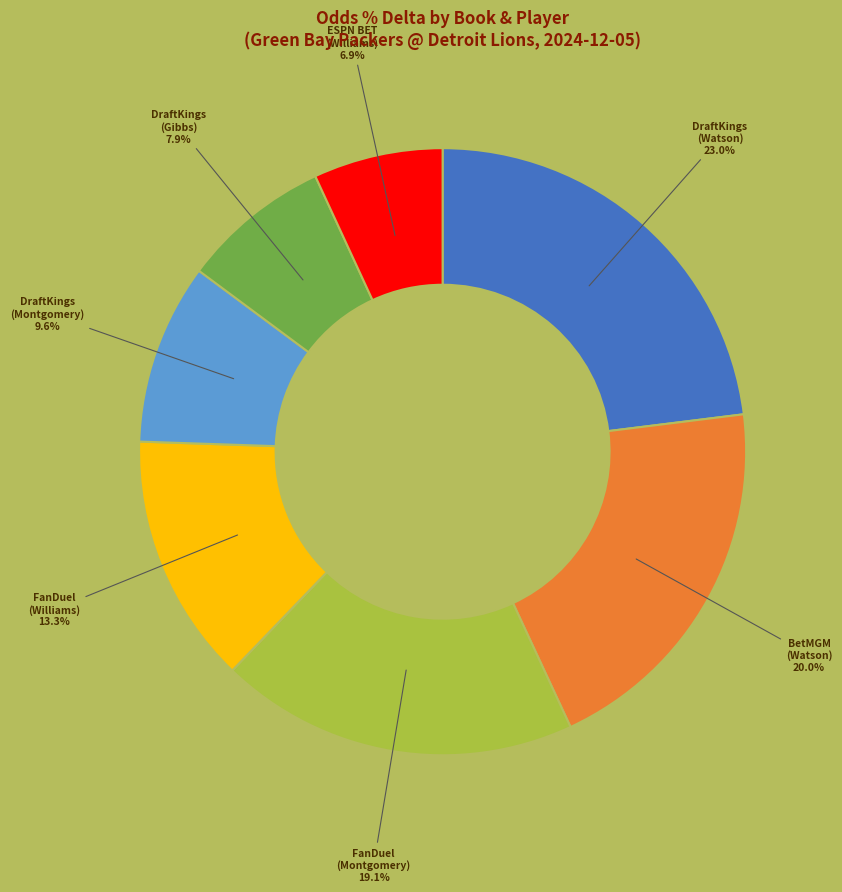

Count the number of slices in the pie.

7